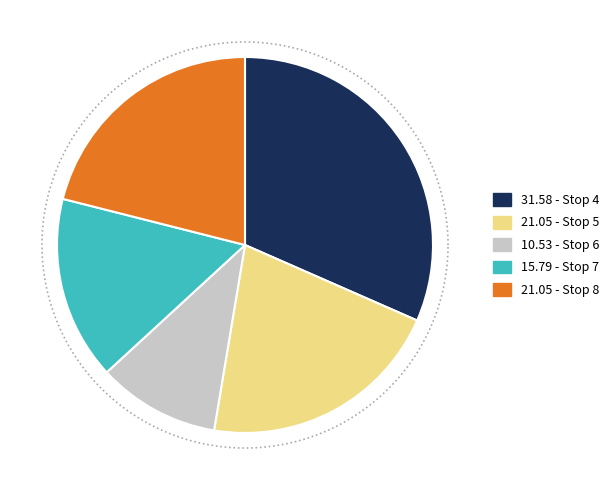

How many slices are in this pie chart?

5